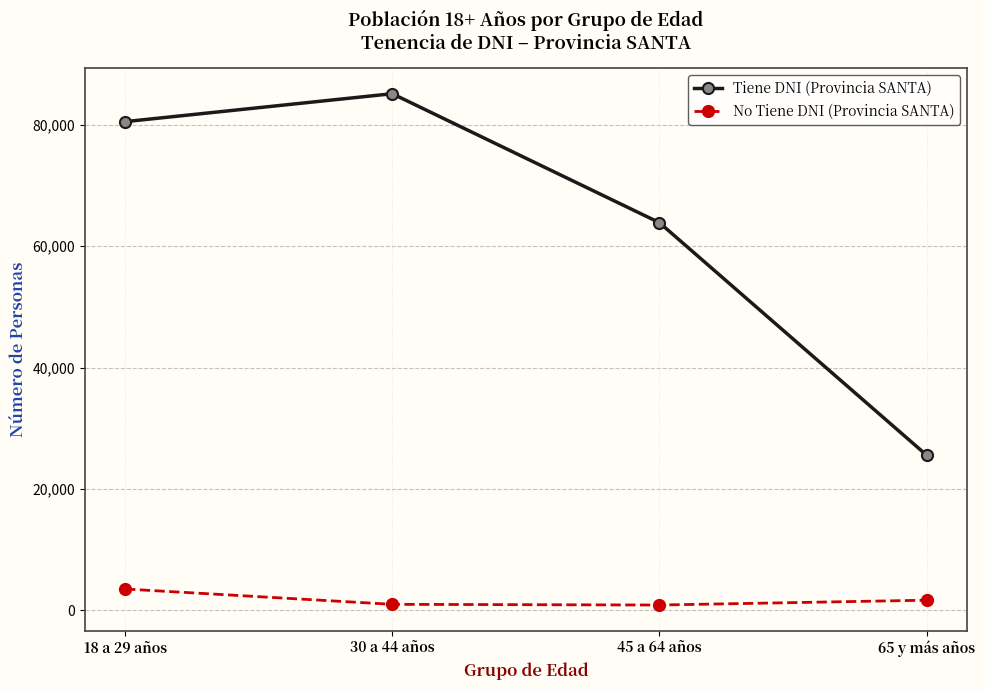

Between 45 a 64 años and 65 y más años, which series saw the biggest shift?

Tiene DNI (Provincia SANTA)